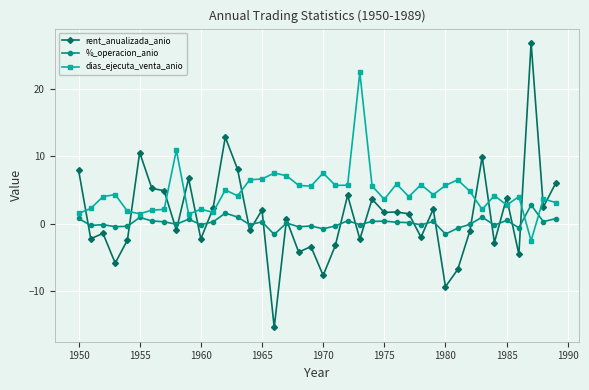

Which series has the largest total across all categories?

dias_ejecuta_venta_anio